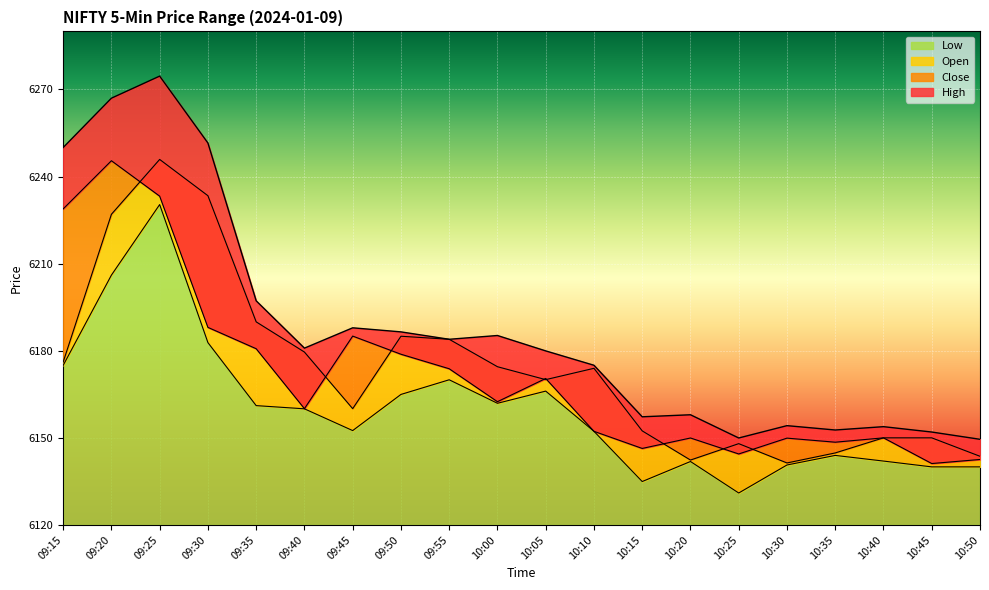

What are all the series names shown in the legend?

Close, Open, High, Low